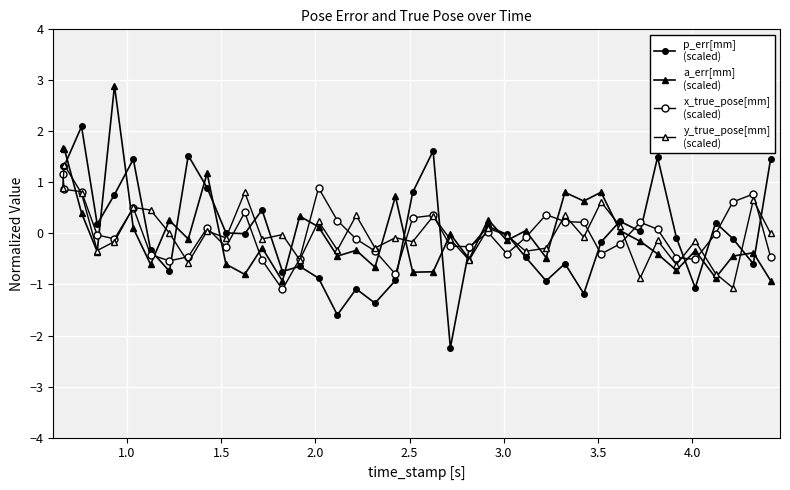

Reading left to right, what are all the values shown in this chart?

p_err[mm]
(scaled): 1.3	1.3	2.1	0.2	0.8	1.5	-0.3	-0.7	1.5	0.9	0.0	-0.0	0.5	-0.7	-0.6	-0.9	-1.6	-1.1	-1.4	-0.9	0.8	1.6	-2.2	-0.3	0.1	-0.0	-0.5	-0.9	-0.6	-1.2	-0.2	0.2	0.0	1.5	-0.1	-1.1	0.2	-0.1	-0.6	1.5
a_err[mm]
(scaled): 1.7	1.7	0.4	-0.4	2.9	0.1	-0.6	0.3	-0.1	1.2	-0.6	-0.8	-0.3	-0.9	0.3	0.1	-0.4	-0.3	-0.7	0.7	-0.8	-0.8	-0.0	-0.5	0.3	-0.1	0.1	-0.5	0.8	0.6	0.8	0.1	-0.2	-0.4	-0.7	-0.3	-0.9	-0.4	-0.4	-0.9
x_true_pose[mm]
(scaled): 1.2	0.9	0.8	-0.0	-0.1	0.5	-0.4	-0.5	-0.5	0.1	-0.3	0.4	-0.5	-1.1	-0.5	0.9	0.3	-0.1	-0.3	-0.8	0.3	0.4	-0.2	-0.3	0.0	-0.4	-0.1	0.4	0.2	0.2	-0.4	-0.2	0.2	0.1	-0.5	-0.5	-0.0	0.6	0.8	-0.5
y_true_pose[mm]
(scaled): 0.9	1.3	0.8	-0.3	-0.2	0.5	0.5	0.0	-0.6	0.0	-0.1	0.8	-0.1	-0.0	-0.5	0.2	-0.3	0.4	-0.3	-0.1	-0.2	0.3	-0.1	-0.5	0.1	-0.0	-0.3	-0.3	0.4	-0.1	0.6	0.1	-0.9	-0.1	-0.6	-0.1	-0.8	-1.1	0.7	0.0